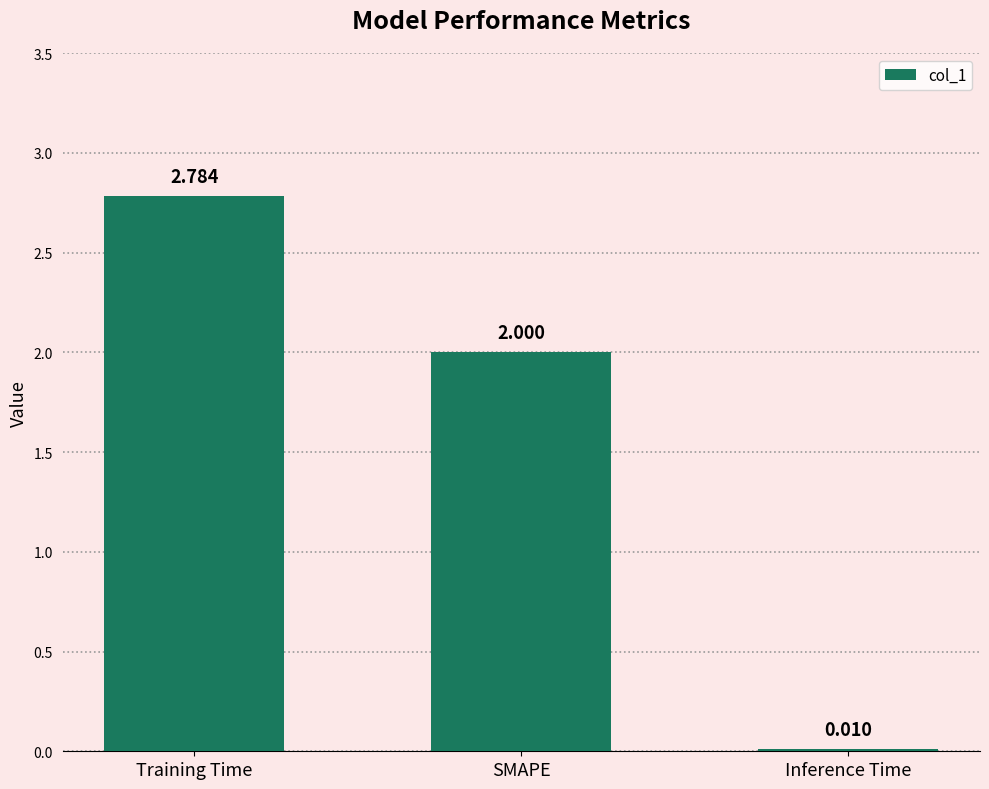

Which category has the highest value across all series?

Training Time